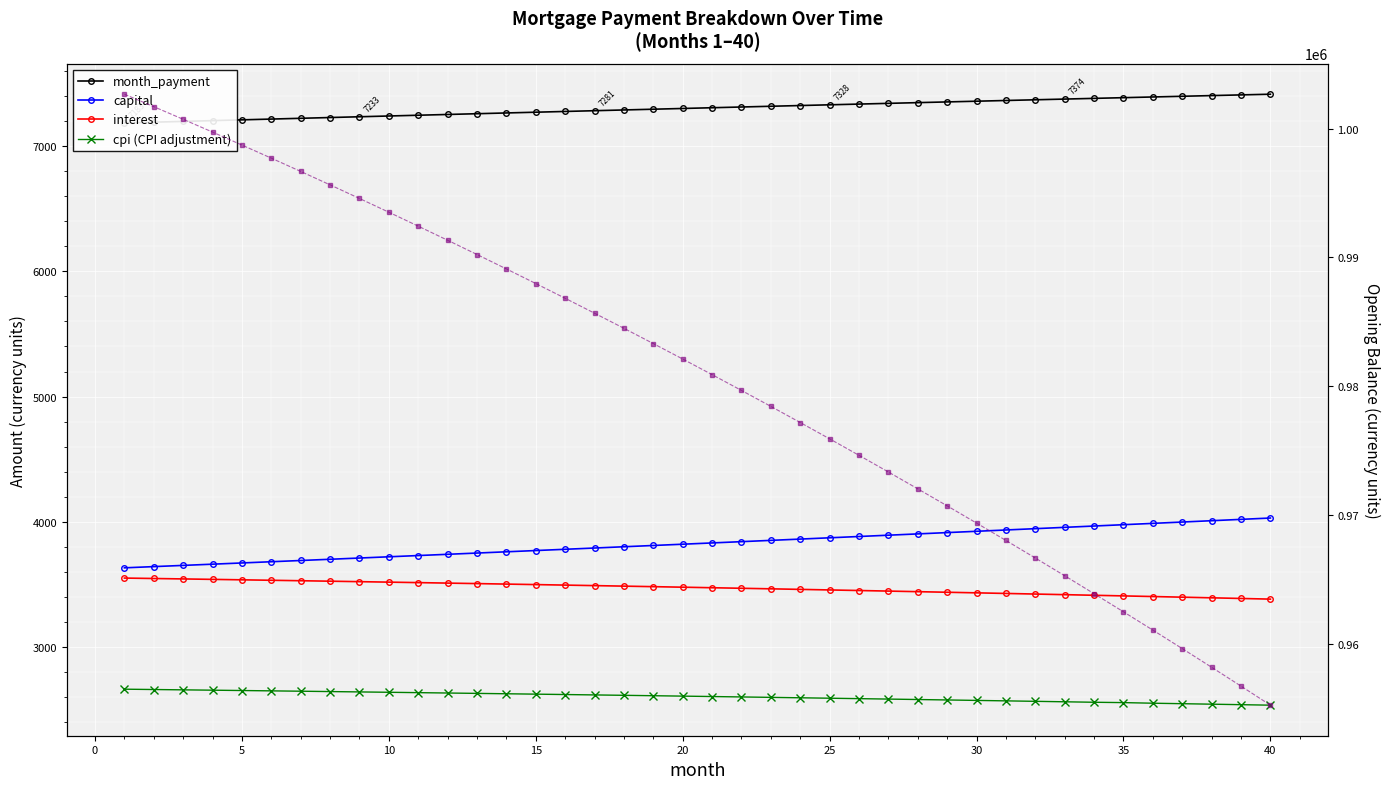

What is the value of the interest point at the 10th from the left?

3518.7